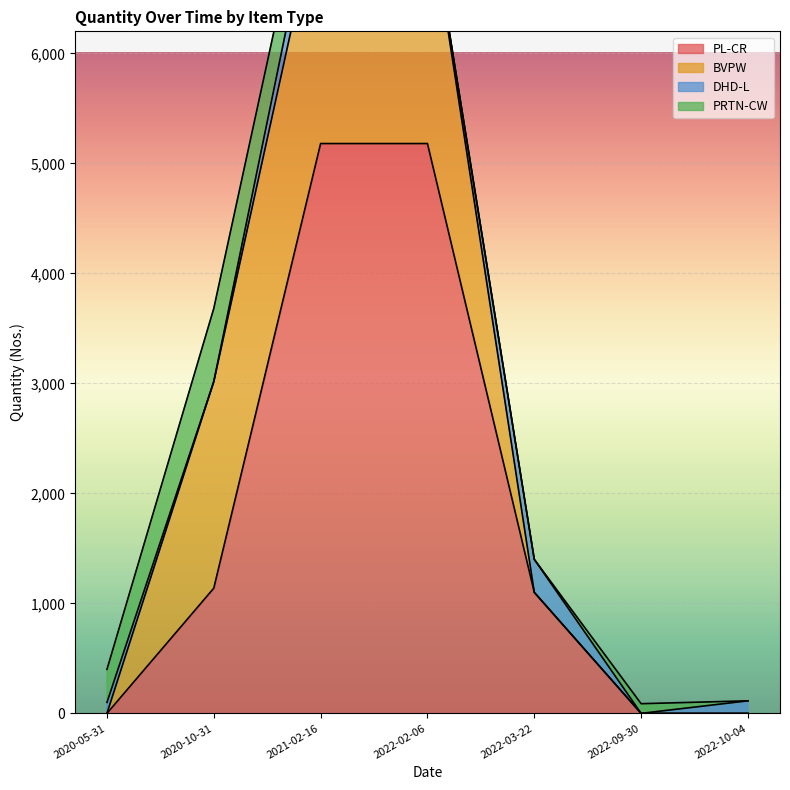

What is the highest value of the DHD-L series?

311